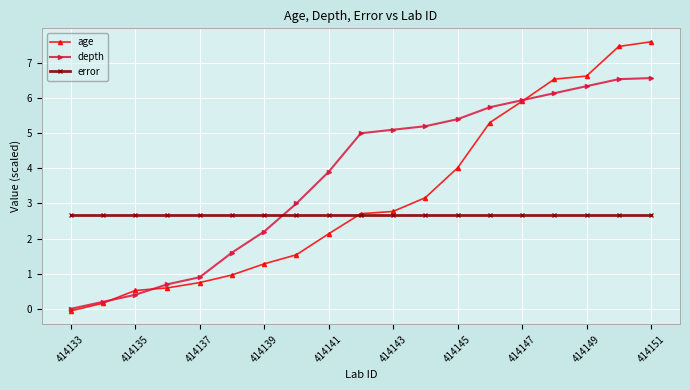

What is the value of the age point at the 1st from the left?

-0.1